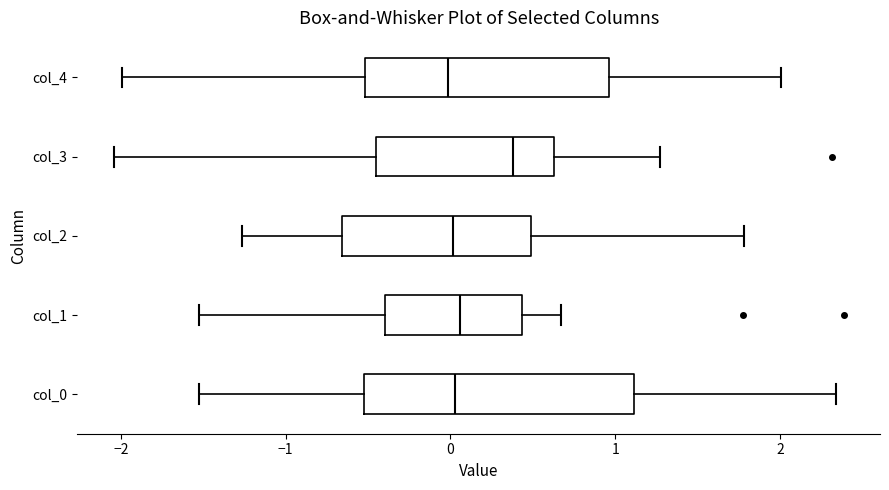

Where does the median line of the box for col_4 sit on the x-axis? The values are not printed on the chart, so give them approximately, as read against the axis.

0.0